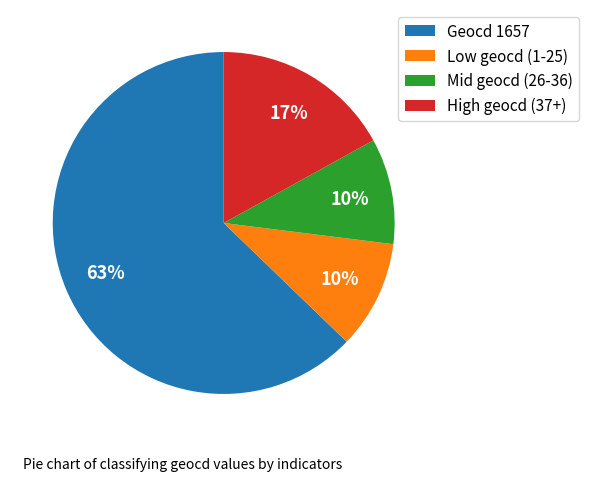

The Mid geocd (26-36) slice represents 24% of the pie. True or false?

False